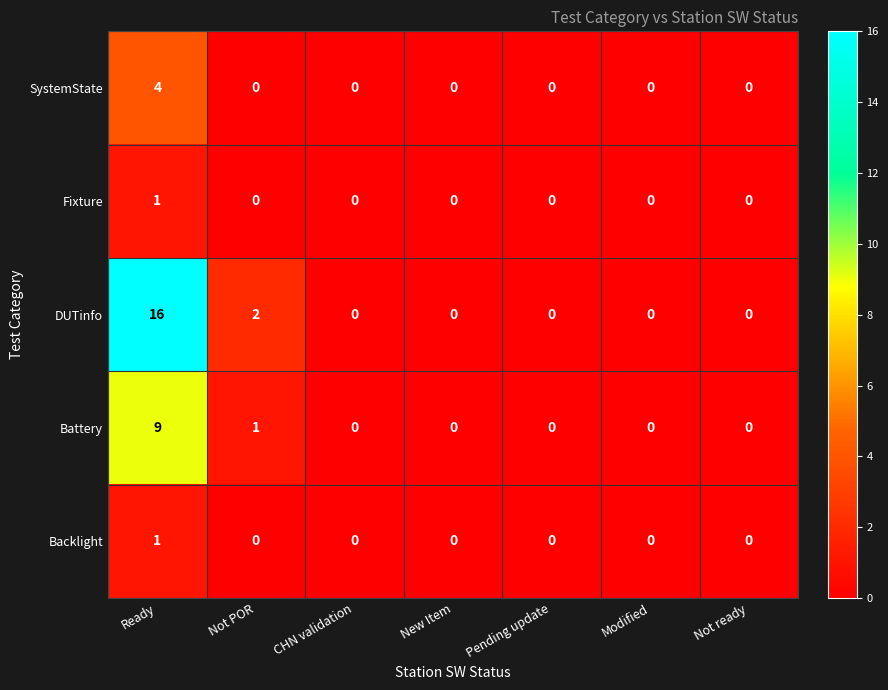

Is it true that DUTinfo equals 16 at Ready?

True